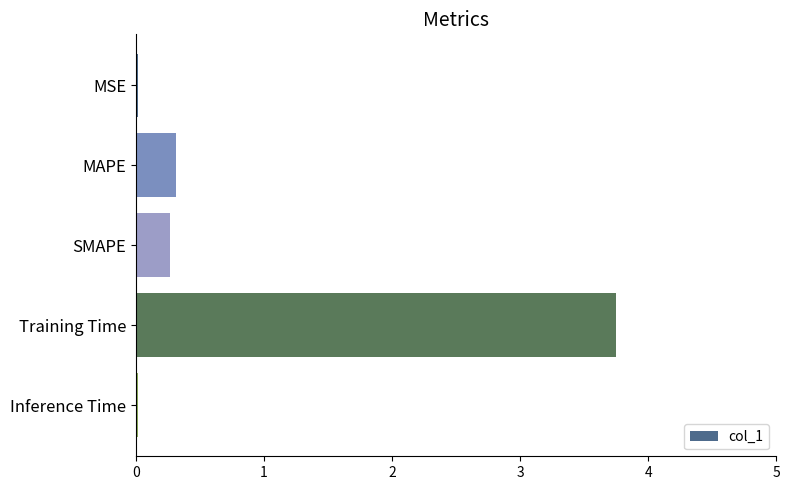

What is the greatest value displayed?

3.7